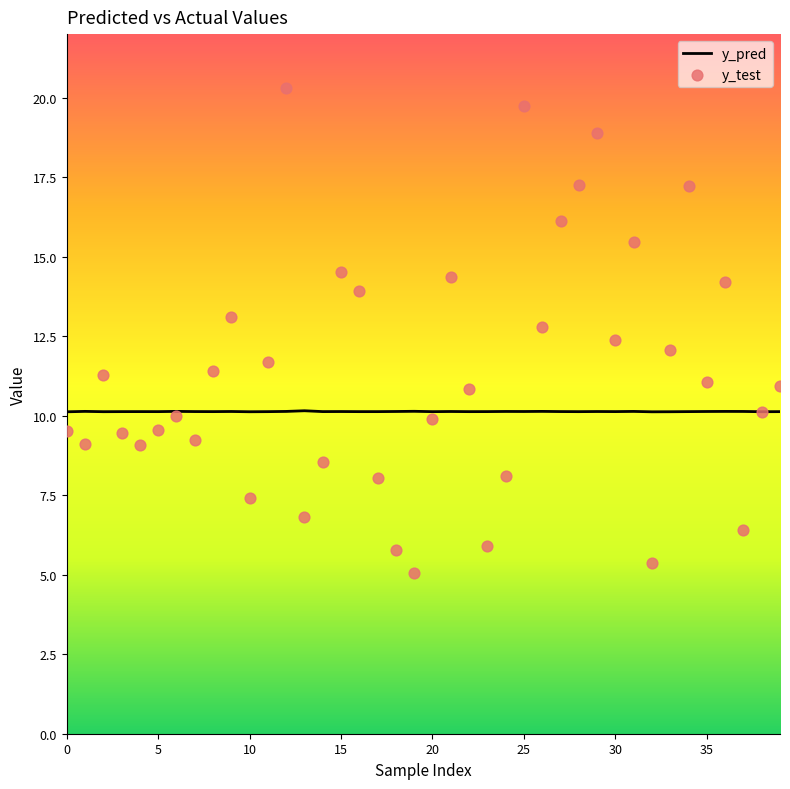

At which category is the sum across all series the highest?

12